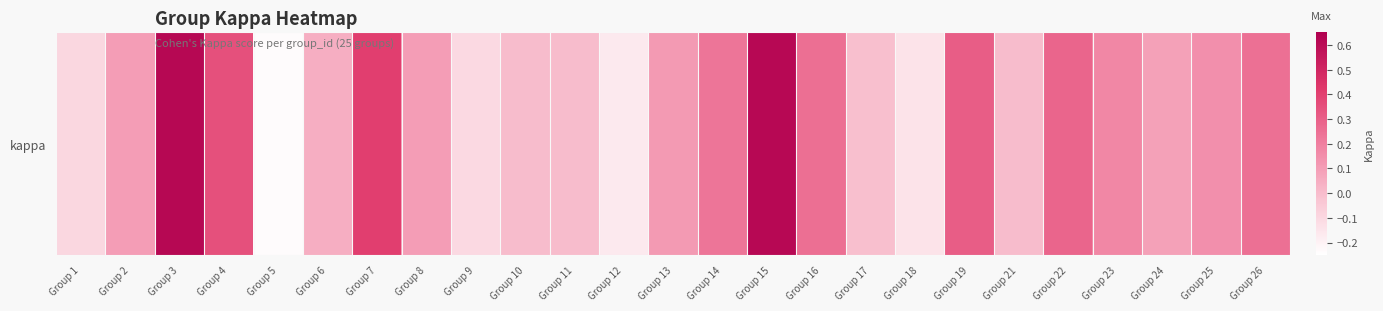

How many categories are shown in the chart?

25